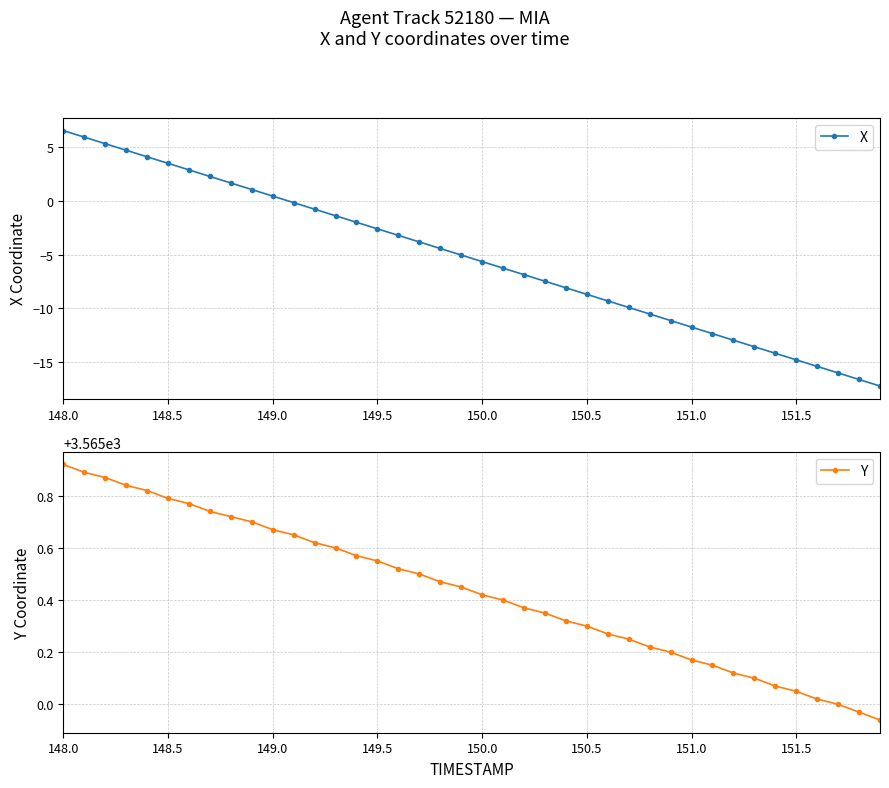

True or false: X has more than 0 interior local peaks.

False